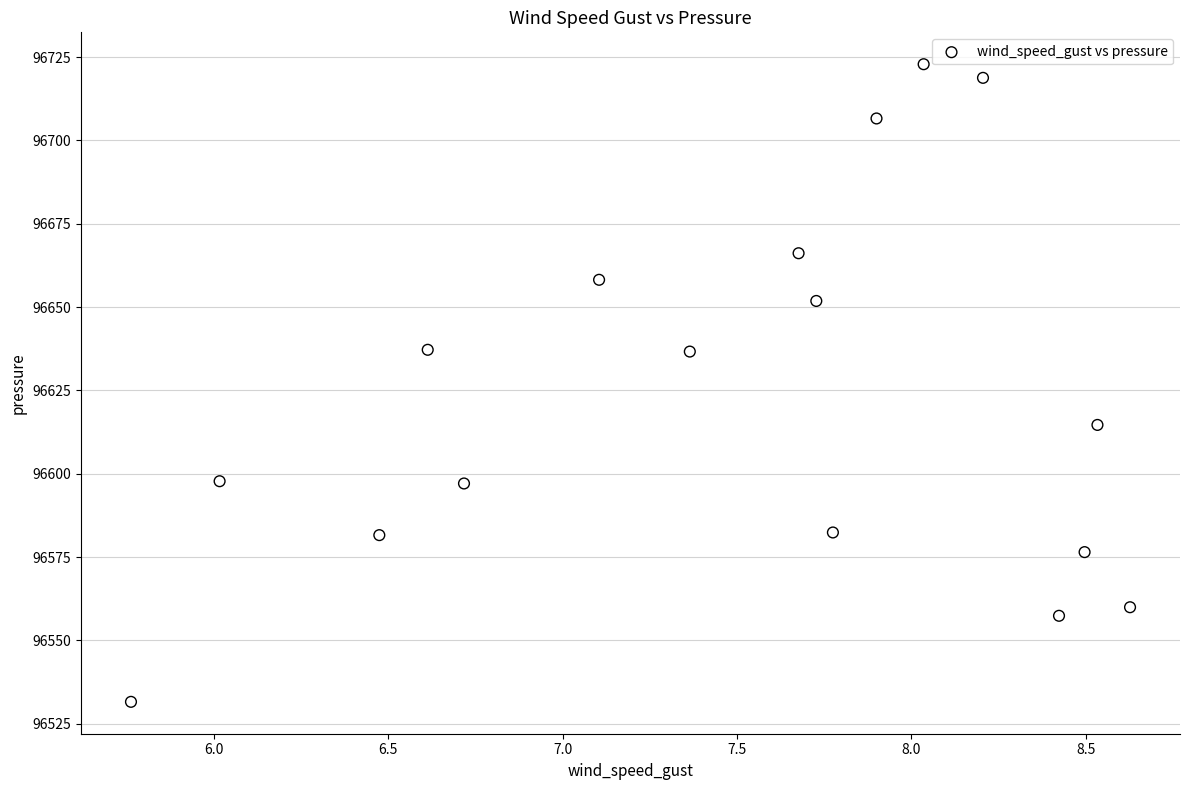

What is the range of X values (max minus min)?

2.9